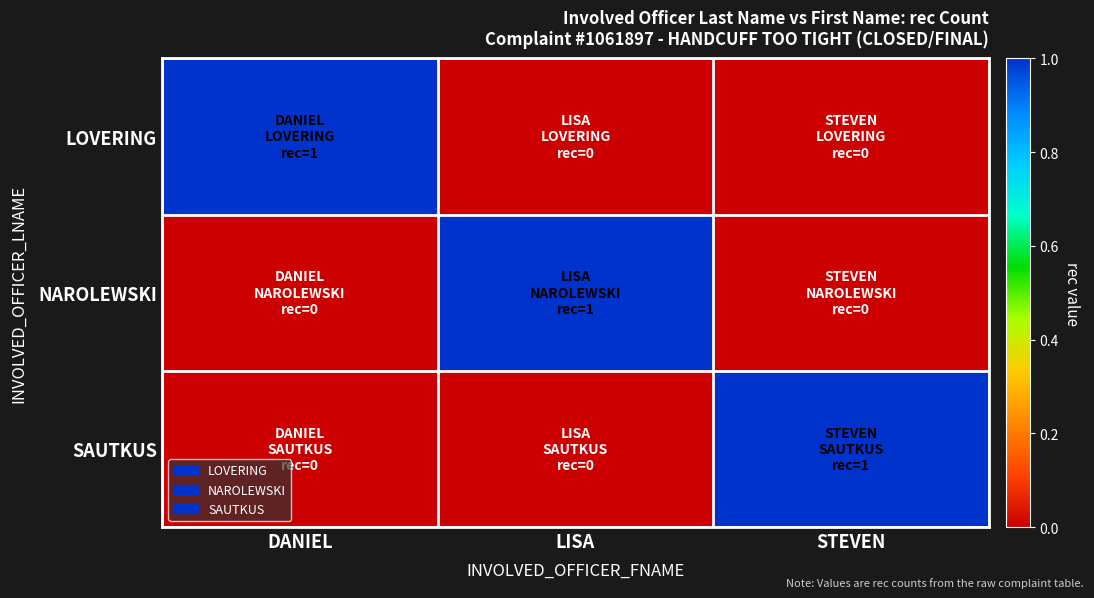

Reading left to right, what are all the values shown in this chart?

LOVERING: DANIEL=1	LISA=0	STEVEN=0
NAROLEWSKI: DANIEL=0	LISA=1	STEVEN=0
SAUTKUS: DANIEL=0	LISA=0	STEVEN=1